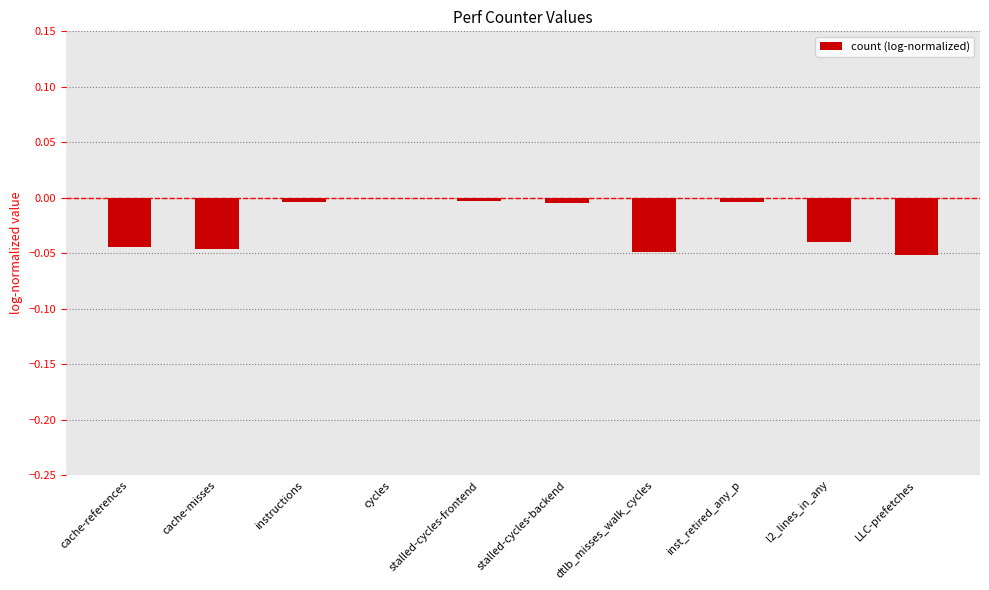

Which has a higher value, stalled-cycles-frontend or LLC-prefetches?

stalled-cycles-frontend